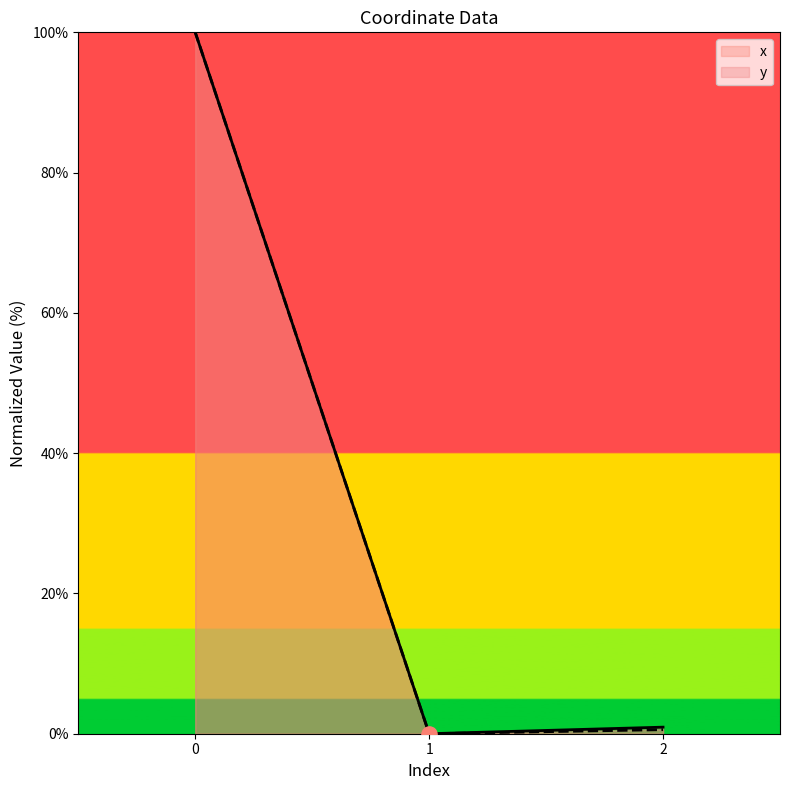

What are all the series names shown in the legend?

x, y